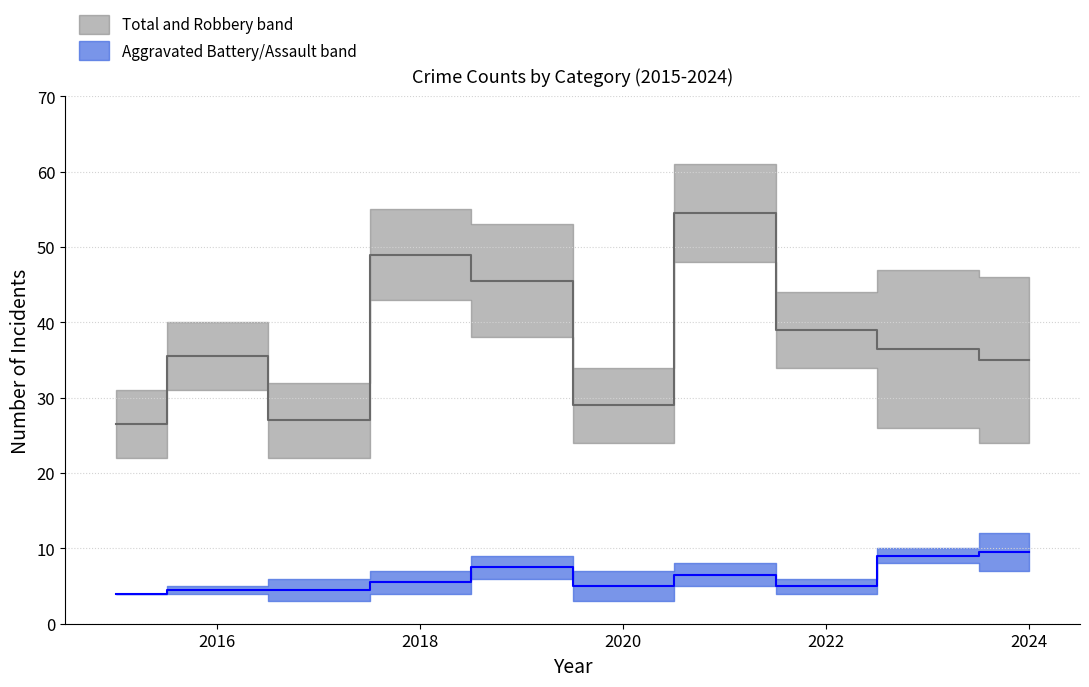

What is the value of the Robbery–Total median point at the 8th from the left?

39.0